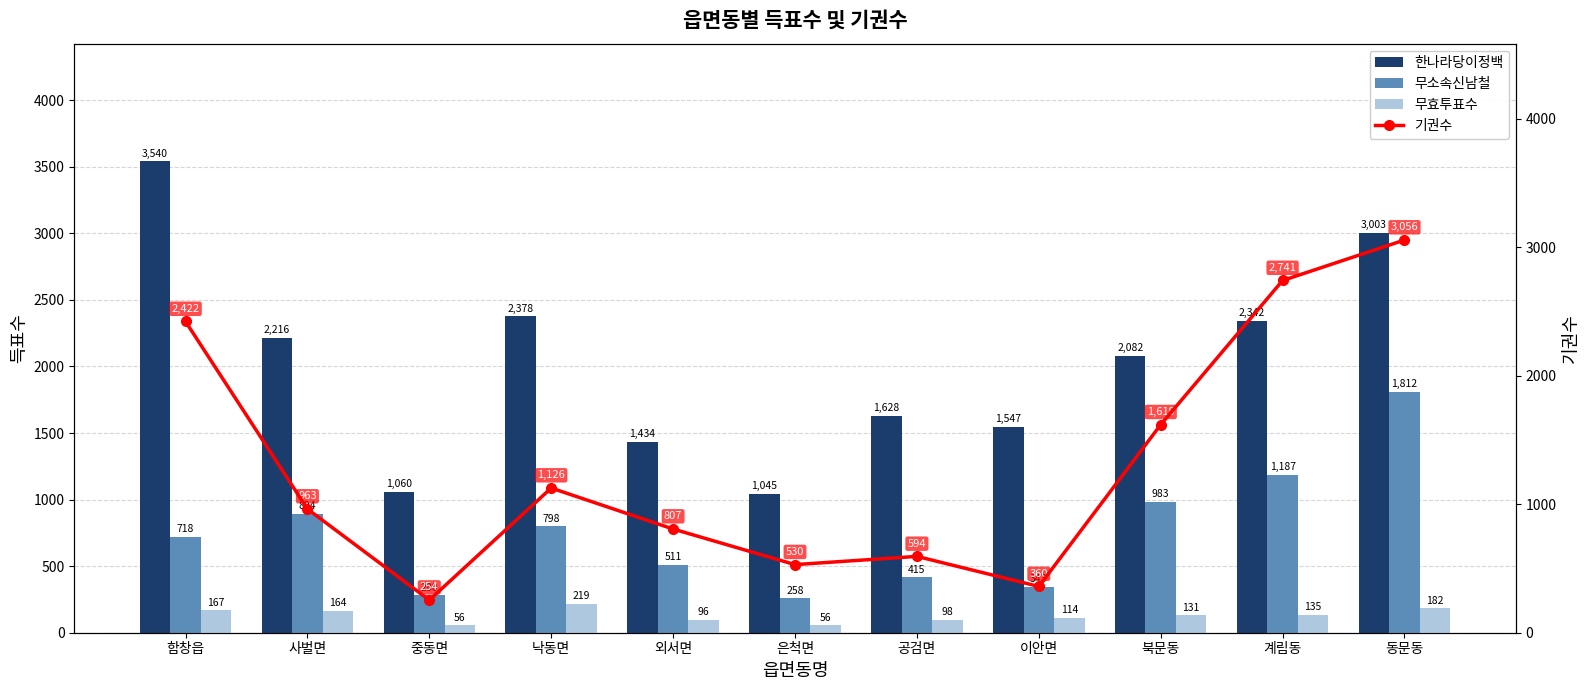

What are all the series names shown in the legend?

한나라당이정백, 무소속신남철, 무효투표수, 기권수